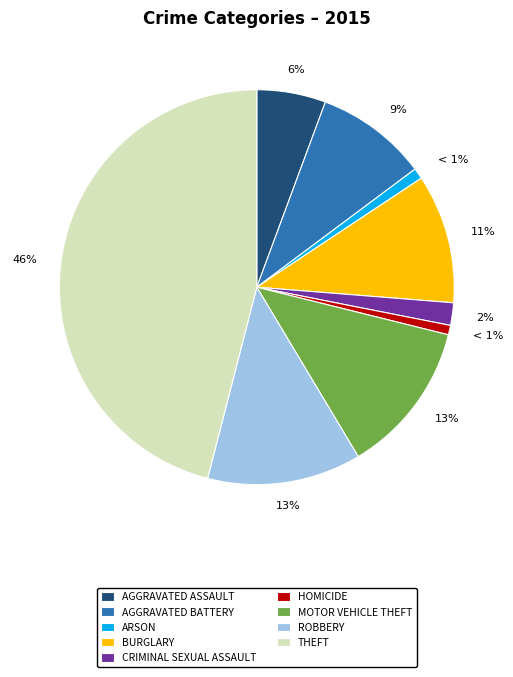

Count the number of slices in the pie.

9